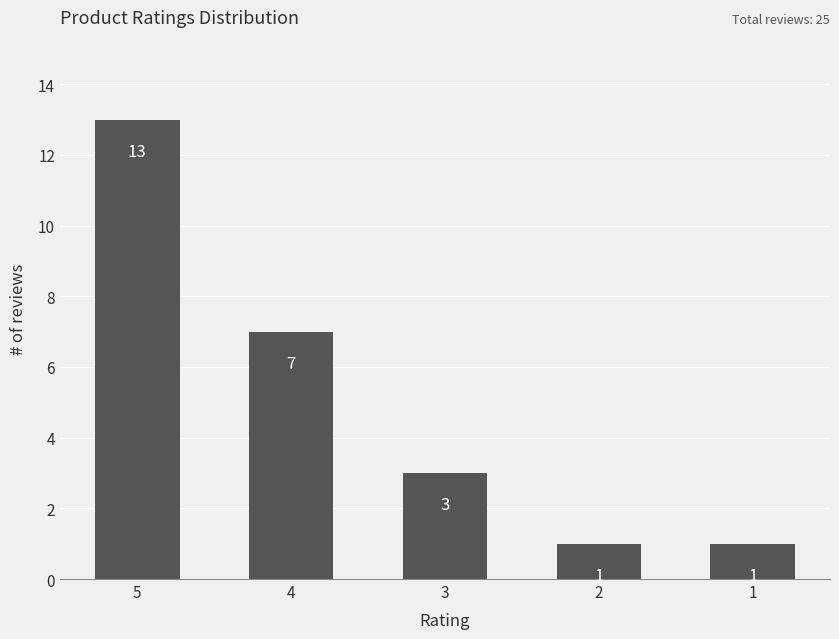

Which has a higher value, 3 or 2?

3